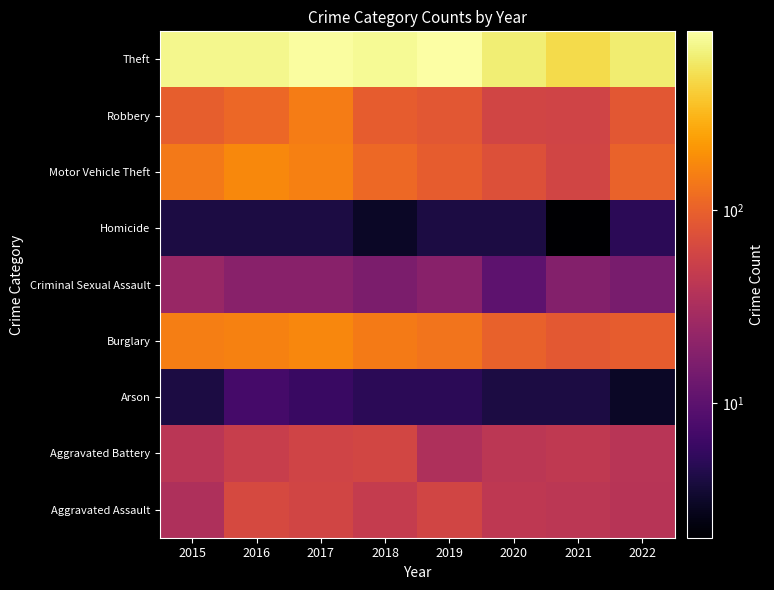

At which category does the chart reach its peak across all series?

2019